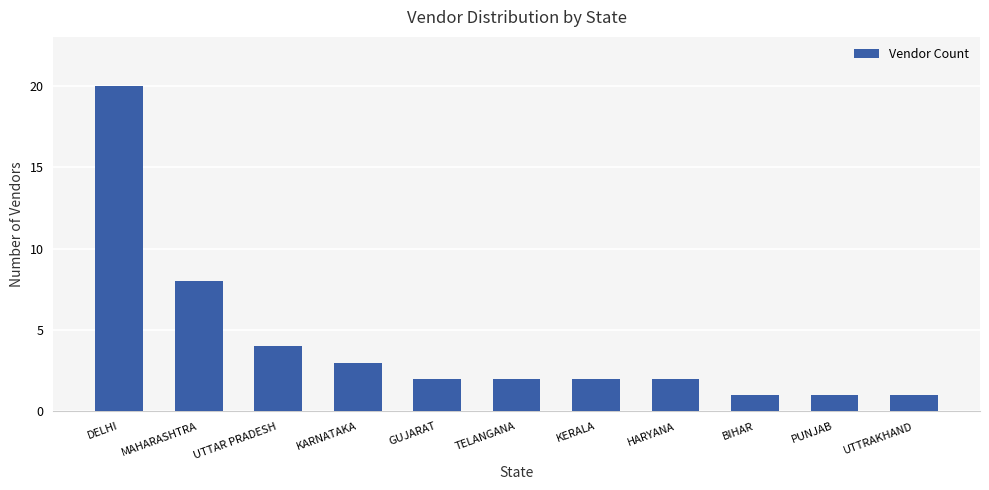

What is the label of the 7th bar from the right?

GUJARAT